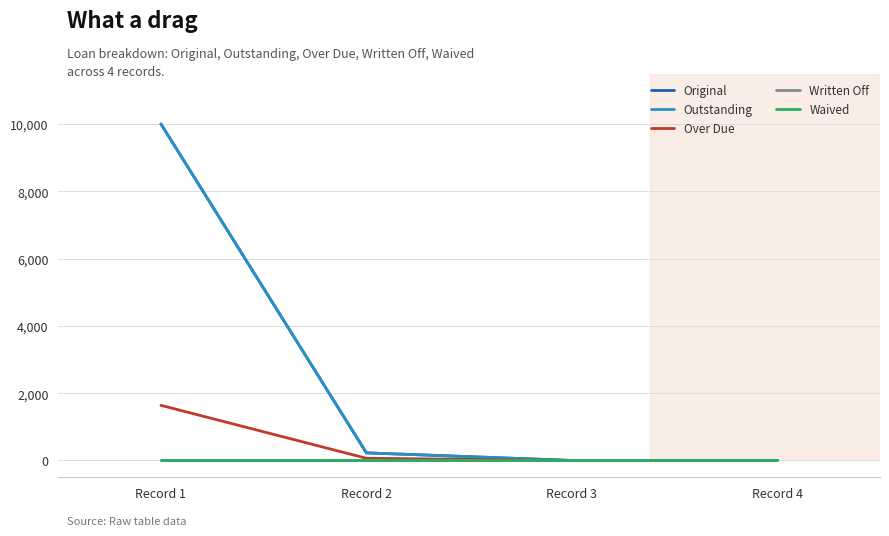

Is this an area chart (filled region under the line)?

No